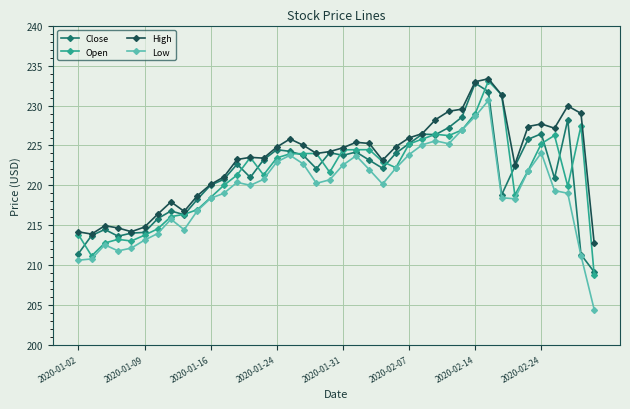

What is the greatest value displayed?

233.4